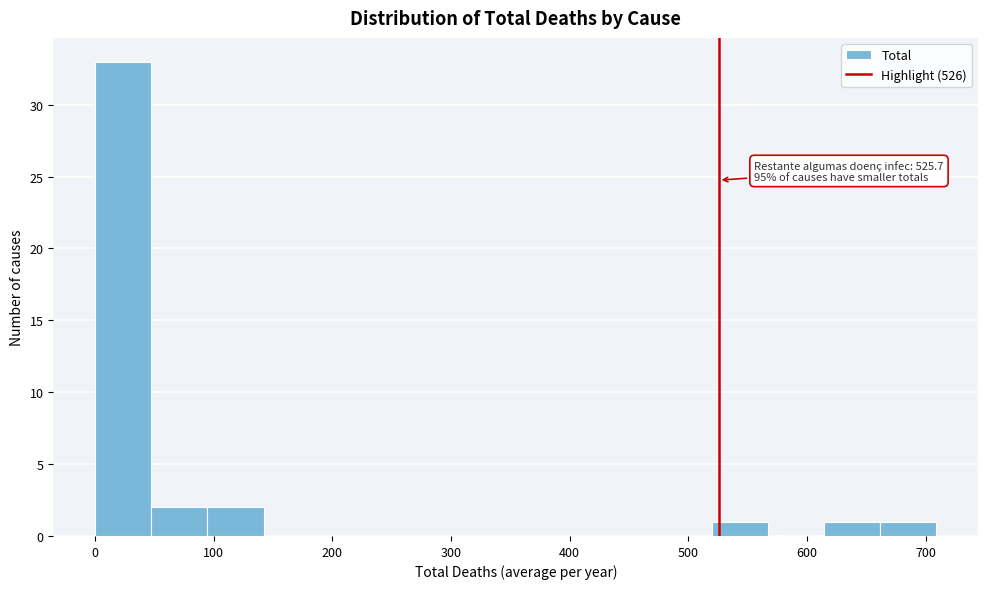

Over which range of the x-axis is the bar tallest?

0 to 50